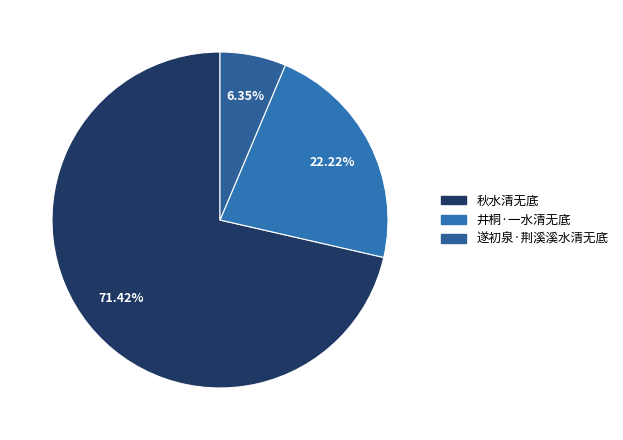

Count the number of slices in the pie.

3